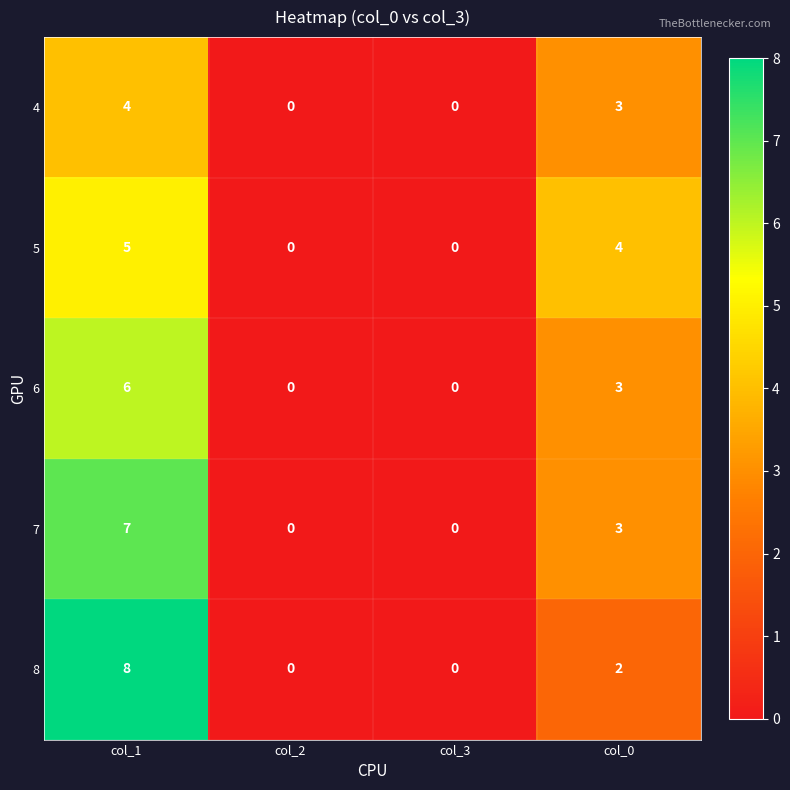

Is it true that 6 equals 11 at col_1?

False